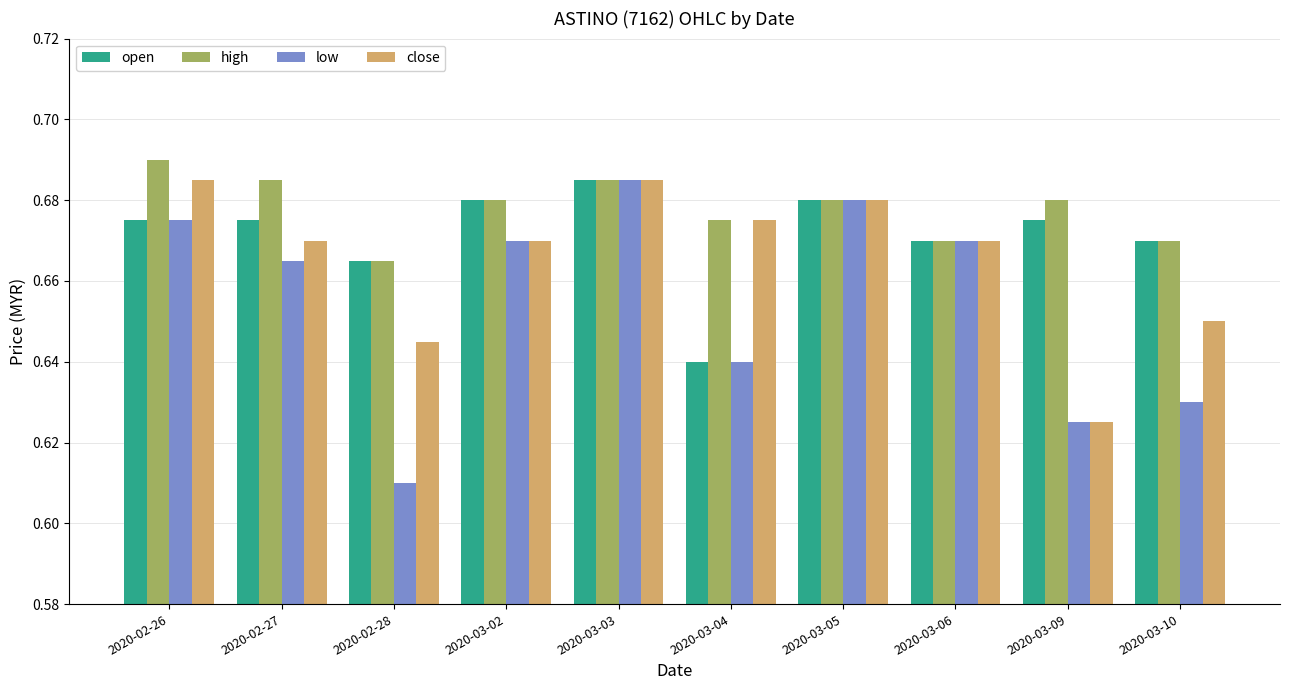

The value of low at 2020-03-02 is 0.9. True or false?

False